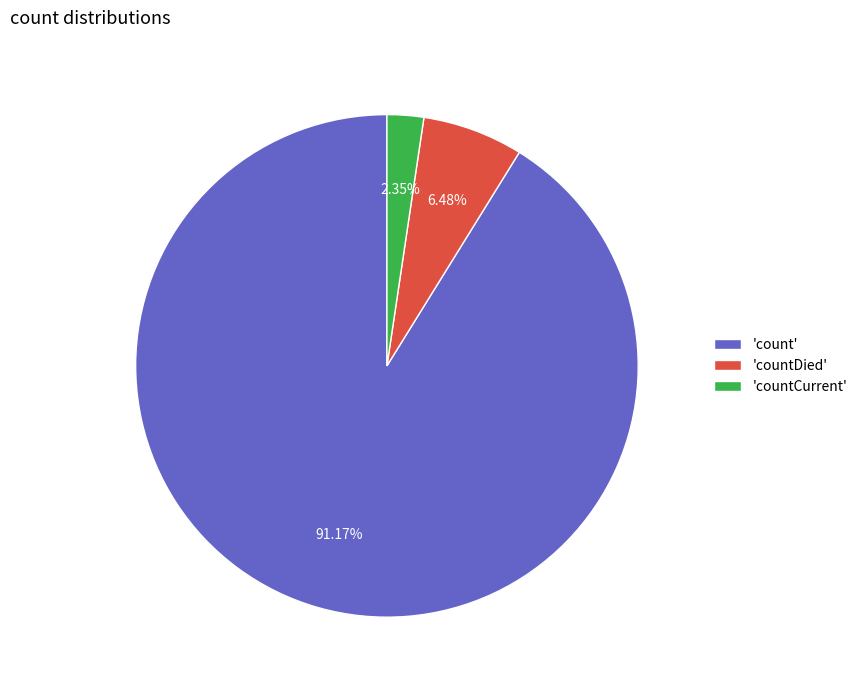

Combined, do 'countDied' and 'countCurrent' account for over 50%?

No